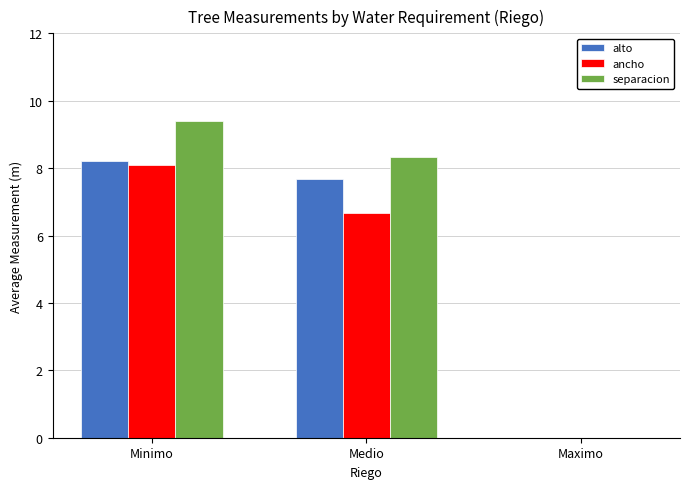

What is the average value of the alto series?

5.3